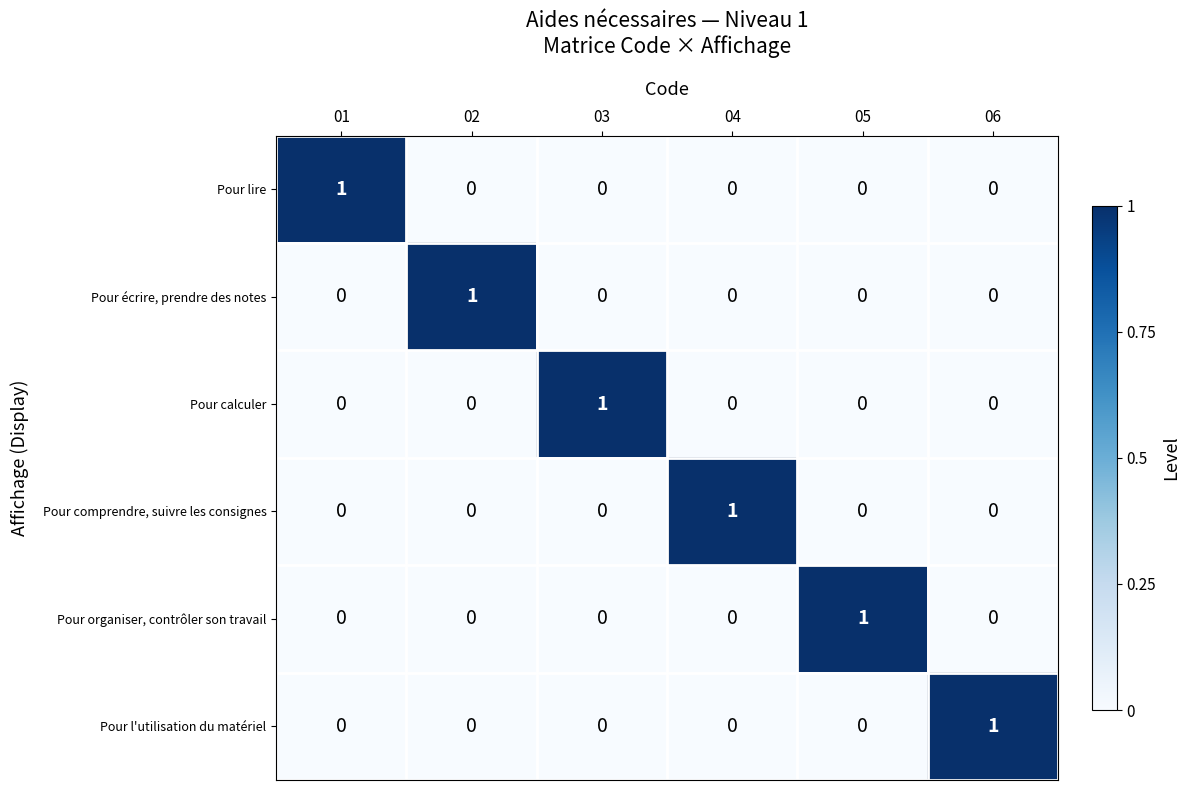

True or false: Pour comprendre, suivre les consignes has a value of -1 at 06.

False